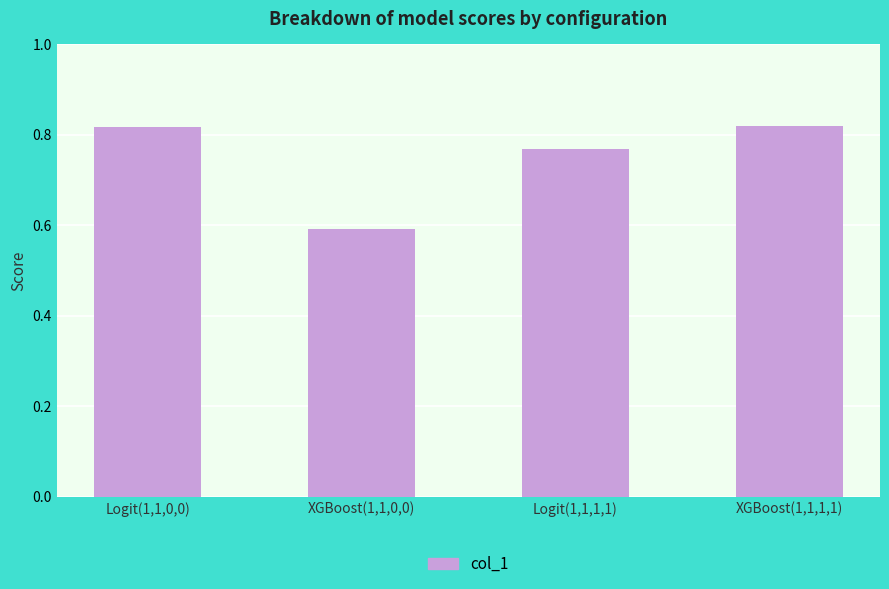

Which label corresponds to the smallest value in the chart?

XGBoost(1,1,0,0)